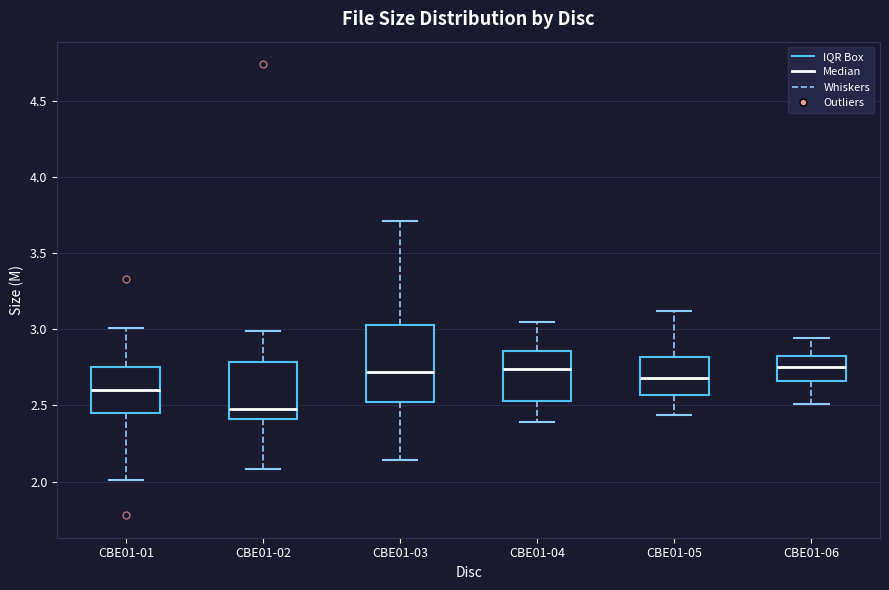

Reading left to right, transcribe this box plot: for each box, give where its median line is, the range the box spans, and where its two whiskers end, as read against the y-axis. The values are not printed on the chart, so give them approximately, as read against the axis.

CBE01-01: median 2.60, box 2.45 to 2.75, whiskers 2.00 to 3.00
CBE01-02: median 2.50, box 2.40 to 2.80, whiskers 2.10 to 3.00
CBE01-03: median 2.70, box 2.50 to 3.05, whiskers 2.15 to 3.70
CBE01-04: median 2.75, box 2.55 to 2.85, whiskers 2.40 to 3.05
CBE01-05: median 2.70, box 2.55 to 2.80, whiskers 2.45 to 3.10
CBE01-06: median 2.75, box 2.65 to 2.85, whiskers 2.50 to 2.95